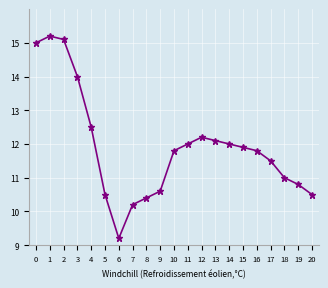

Where is the first local minimum?

6